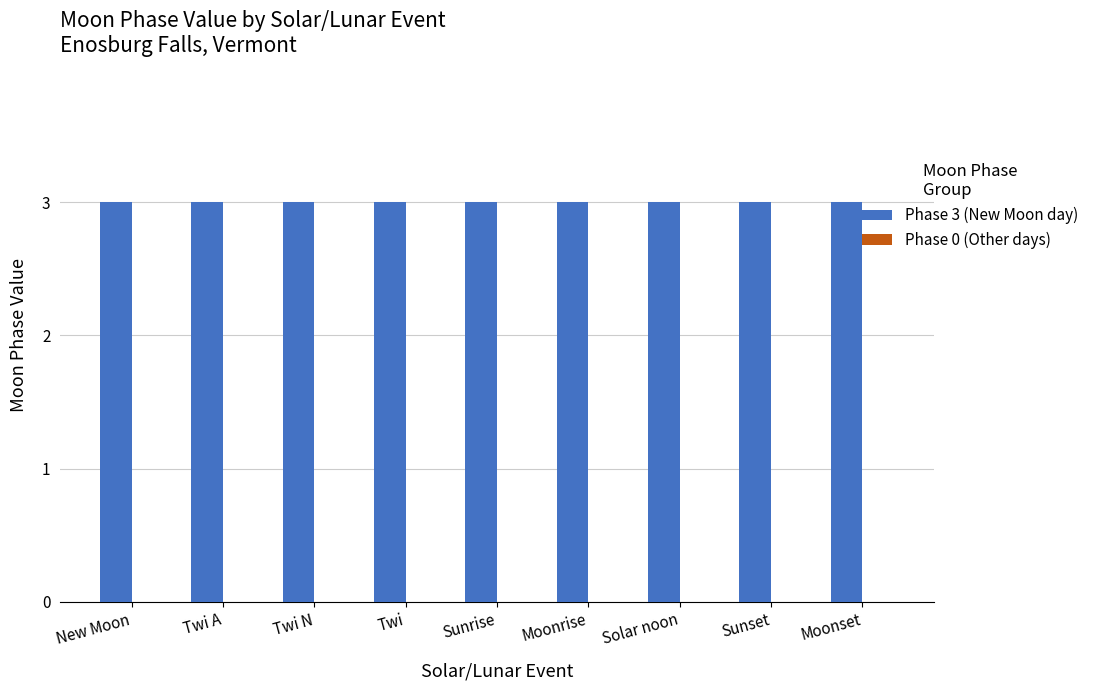

Reading right to left, extract all data points from this chart.

Phase 3 (New Moon day): 3	3	3	3	3	3	3	3	3
Phase 0 (Other days): 0	0	0	0	0	0	0	0	0